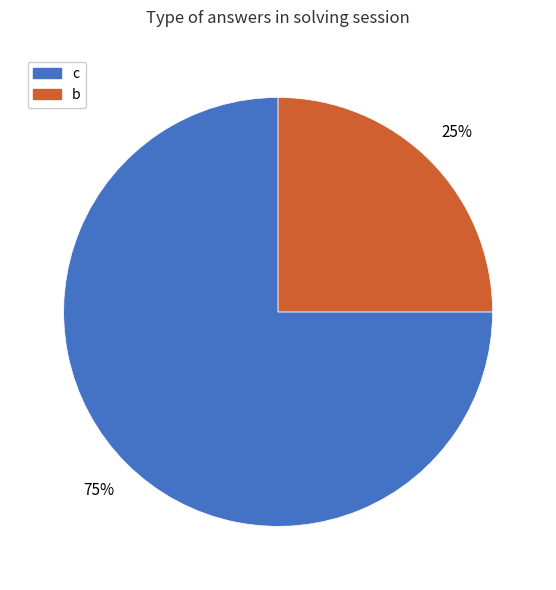

To the nearest percent, what is the combined percentage of c and b?

100%